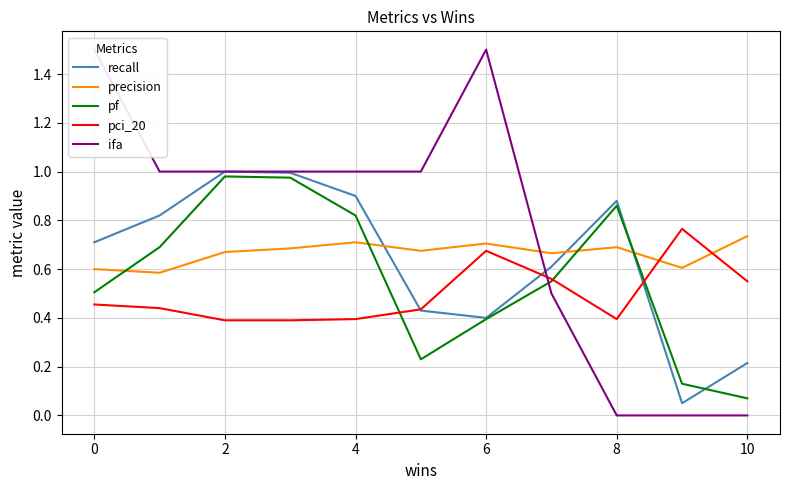

The value of pf at 4 is 0.5. True or false?

False